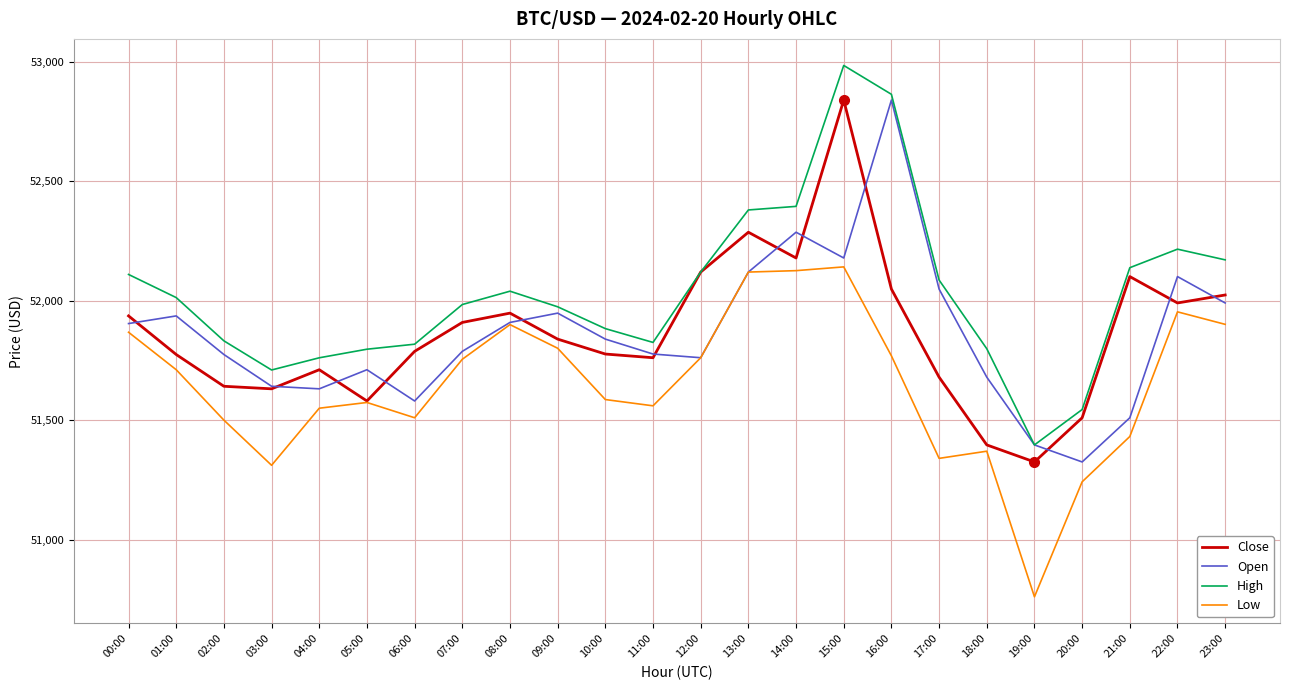

Which series has the largest total across all categories?

High